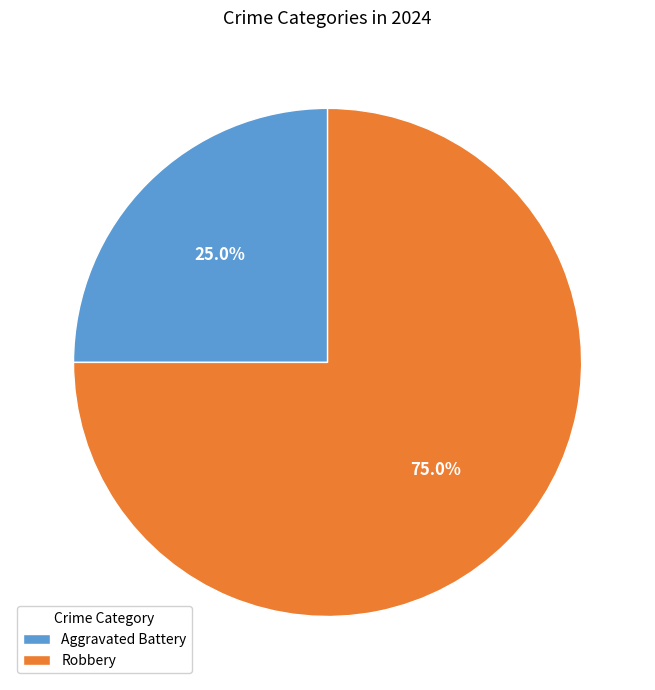

Approximately how many times larger is the value at Robbery compared to Aggravated Battery?

3.0